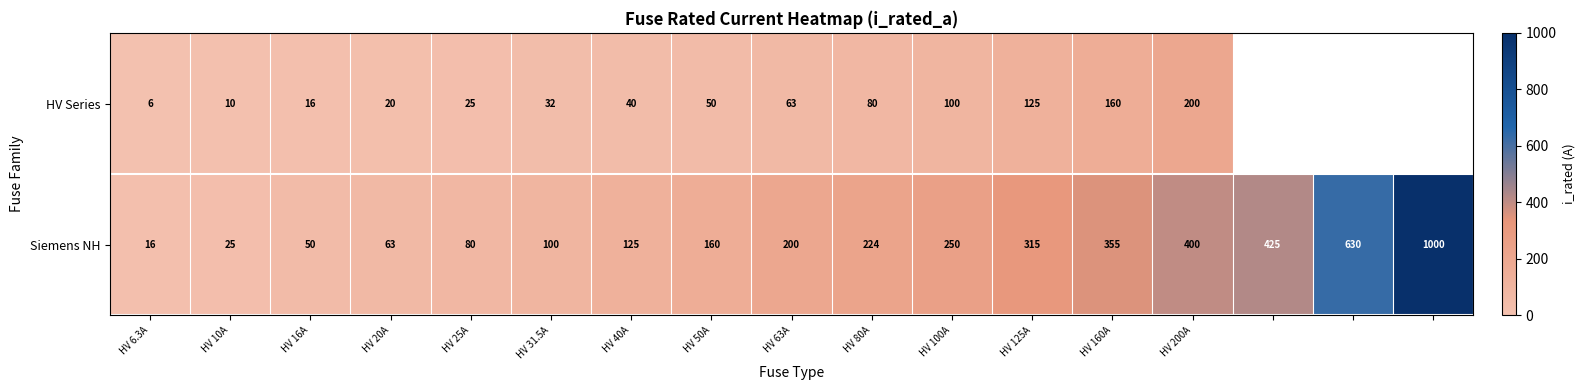

Rank the series at HV 80A from highest to lowest value.

Siemens NH, HV Series